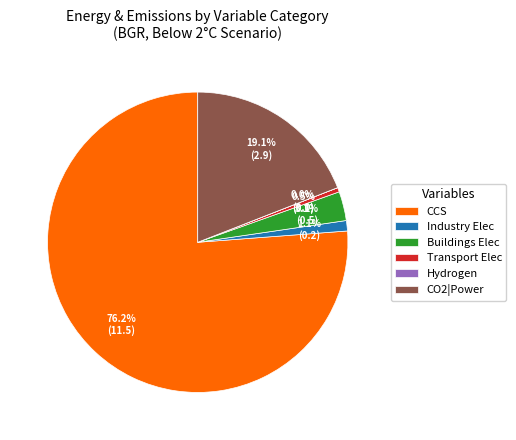

Do CO2|Power and Buildings Elec together represent more than half of the pie?

No